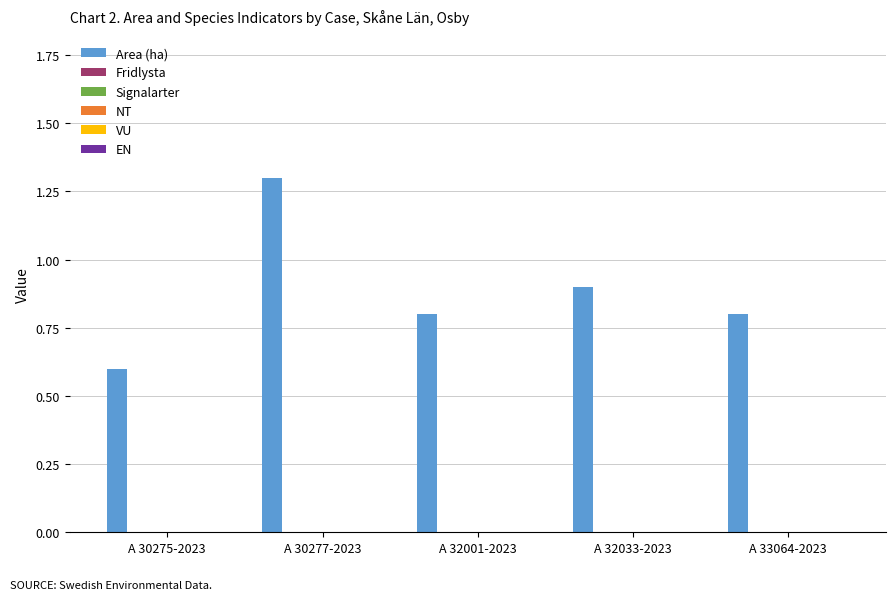

What is the minimum value shown in the chart?

0.6